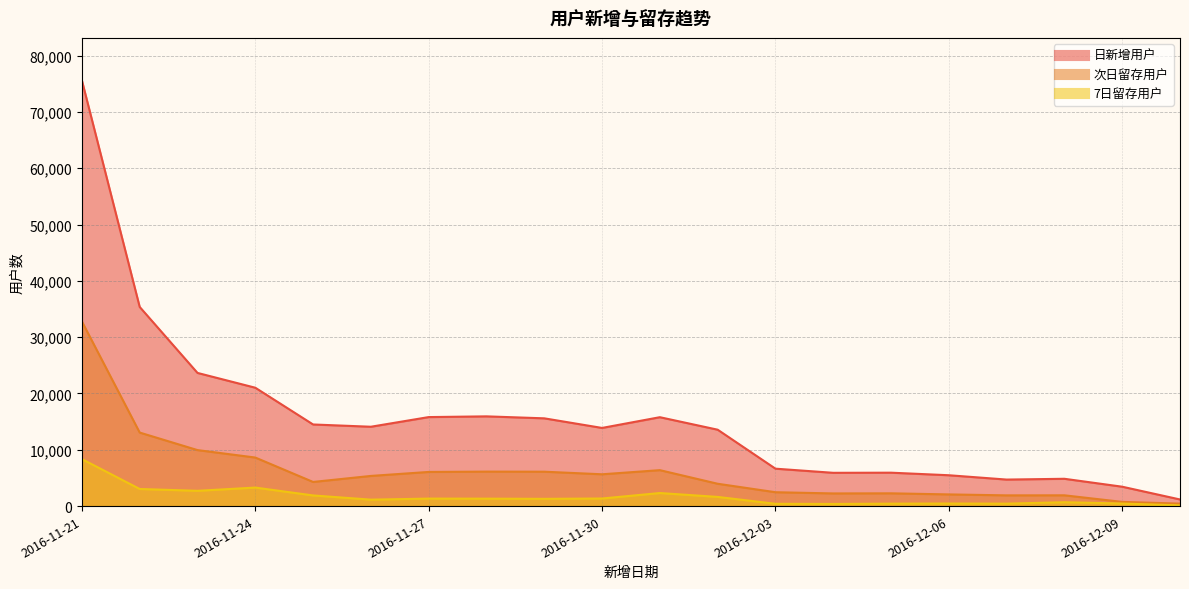

At which label does 日新增用户 first exceed 14092?

2016-11-21